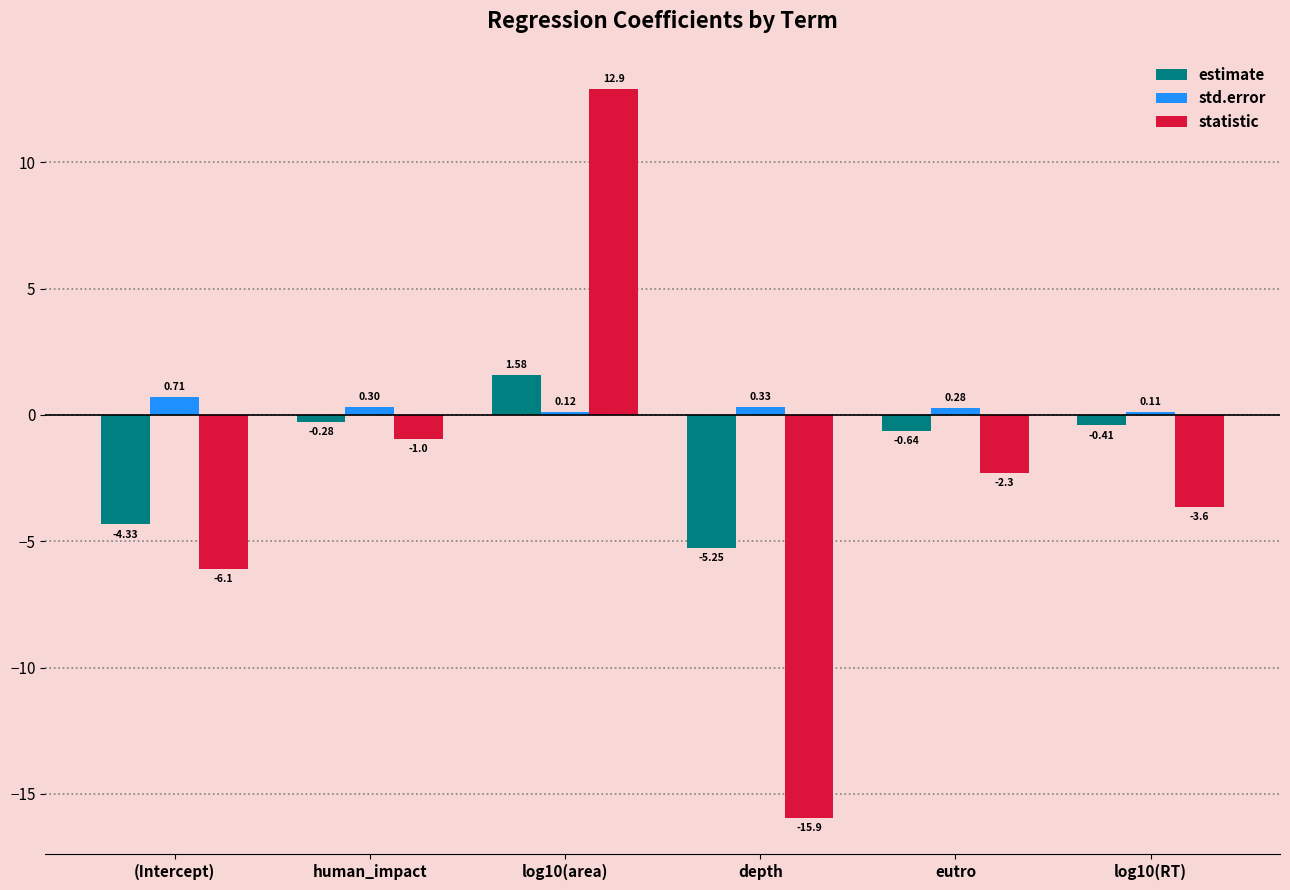

What is the difference between the maximum and minimum values in the statistic series?

28.8